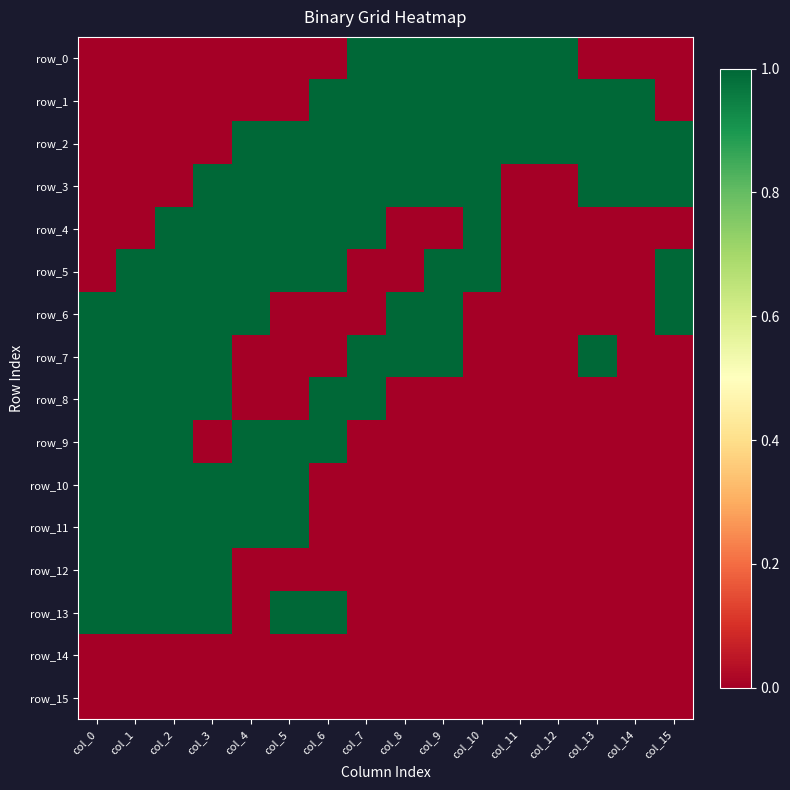

Is the value of row_14 at col_13 greater than the value of row_12 at col_10?

No